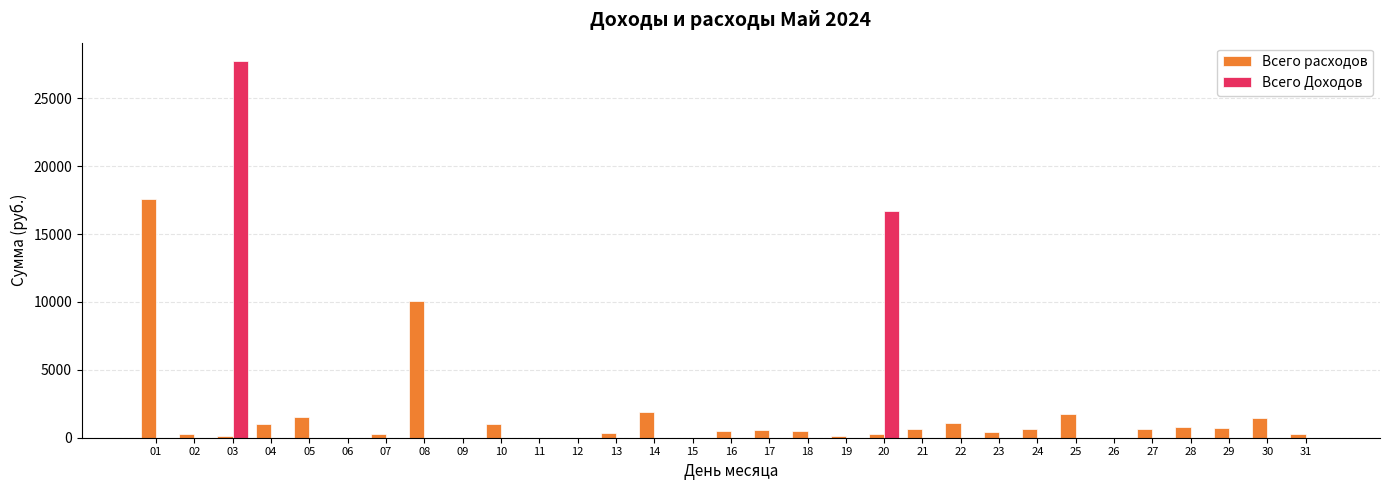

What is the sum of all Всего расходов values?

44473